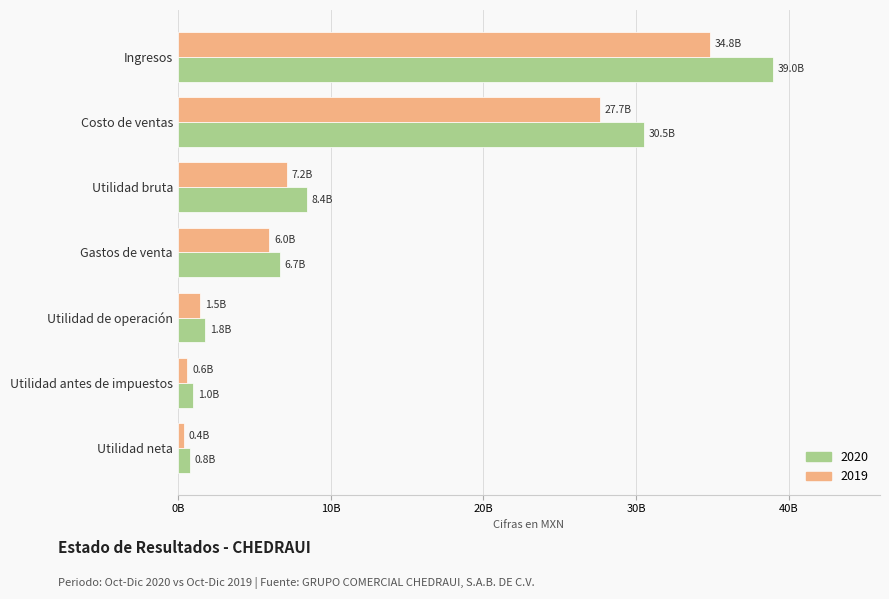

What is the difference between the second highest and minimum values in the 2020 series?

29709306000